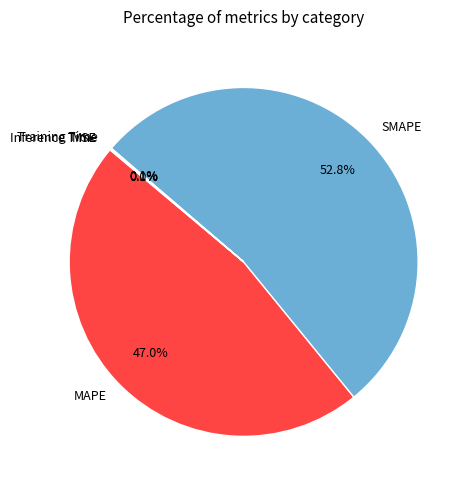

What percentage is the MAPE slice, to the nearest percent?

47%